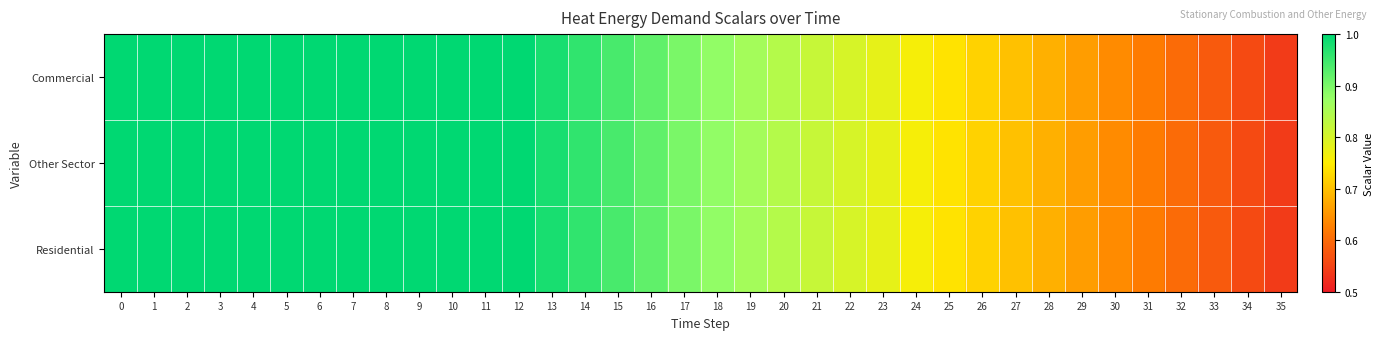

Reading left to right, transcribe all the data shown in this chart.

row_0: 0=1.0	1=1.0	2=1.0	3=1.0	4=1.0	5=1.0	6=1.0	7=1.0	8=1.0	9=1.0	10=1.0	11=1.0	12=1.0	13=1.0	14=1.0	15=0.9	16=0.9	17=0.9	18=0.9	19=0.9	20=0.8	21=0.8	22=0.8	23=0.8	24=0.8	25=0.7	26=0.7	27=0.7	28=0.7	29=0.7	30=0.6	31=0.6	32=0.6	33=0.6	34=0.6	35=0.5
row_1: 0=1.0	1=1.0	2=1.0	3=1.0	4=1.0	5=1.0	6=1.0	7=1.0	8=1.0	9=1.0	10=1.0	11=1.0	12=1.0	13=1.0	14=1.0	15=0.9	16=0.9	17=0.9	18=0.9	19=0.9	20=0.8	21=0.8	22=0.8	23=0.8	24=0.8	25=0.7	26=0.7	27=0.7	28=0.7	29=0.7	30=0.6	31=0.6	32=0.6	33=0.6	34=0.6	35=0.5
row_2: 0=1.0	1=1.0	2=1.0	3=1.0	4=1.0	5=1.0	6=1.0	7=1.0	8=1.0	9=1.0	10=1.0	11=1.0	12=1.0	13=1.0	14=1.0	15=0.9	16=0.9	17=0.9	18=0.9	19=0.9	20=0.8	21=0.8	22=0.8	23=0.8	24=0.8	25=0.7	26=0.7	27=0.7	28=0.7	29=0.7	30=0.6	31=0.6	32=0.6	33=0.6	34=0.6	35=0.5